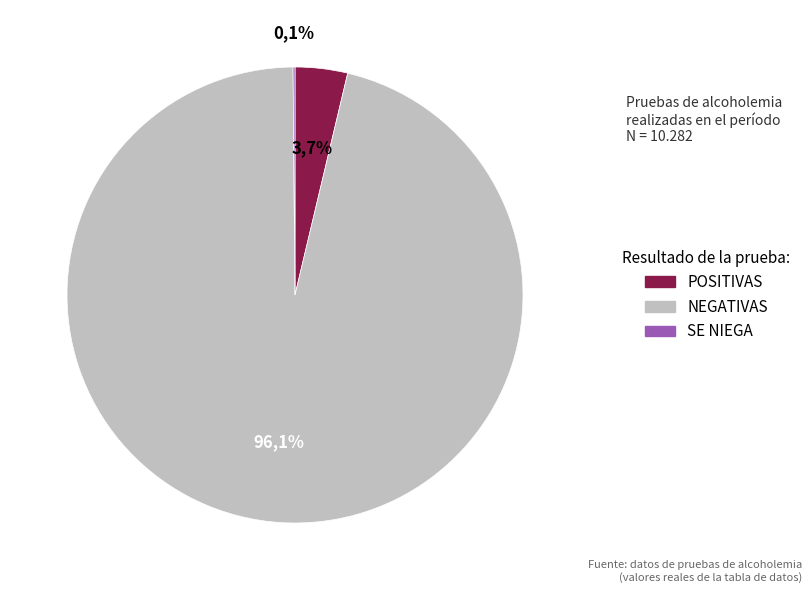

How many segments does this pie chart have?

3